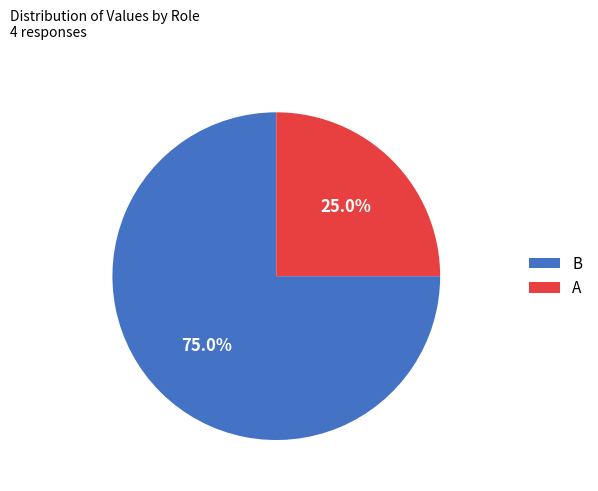

Rank the categories by value from highest to lowest.

B, A